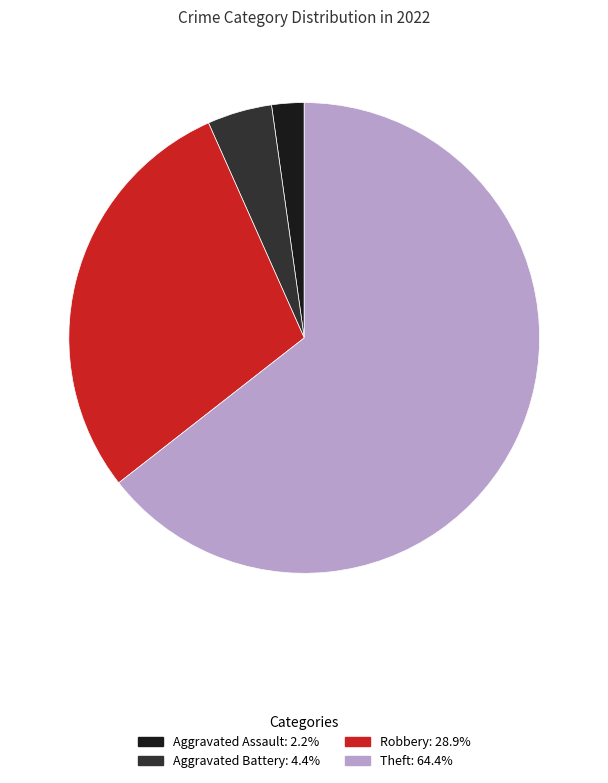

Is there any slice that represents more than half of the pie?

Yes